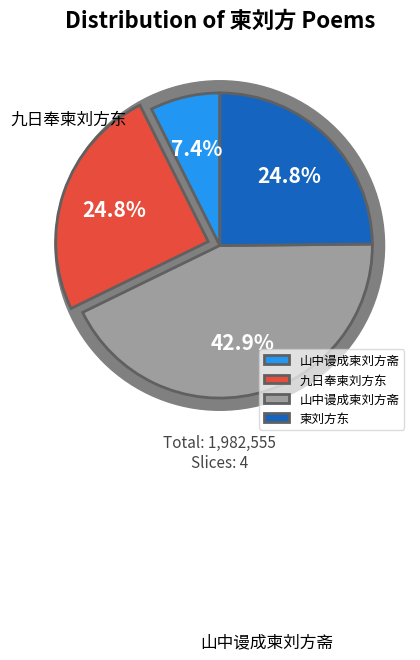

What is the change in value from 山中谩成柬刘方斋 to 九日奉柬刘方东?

+345939